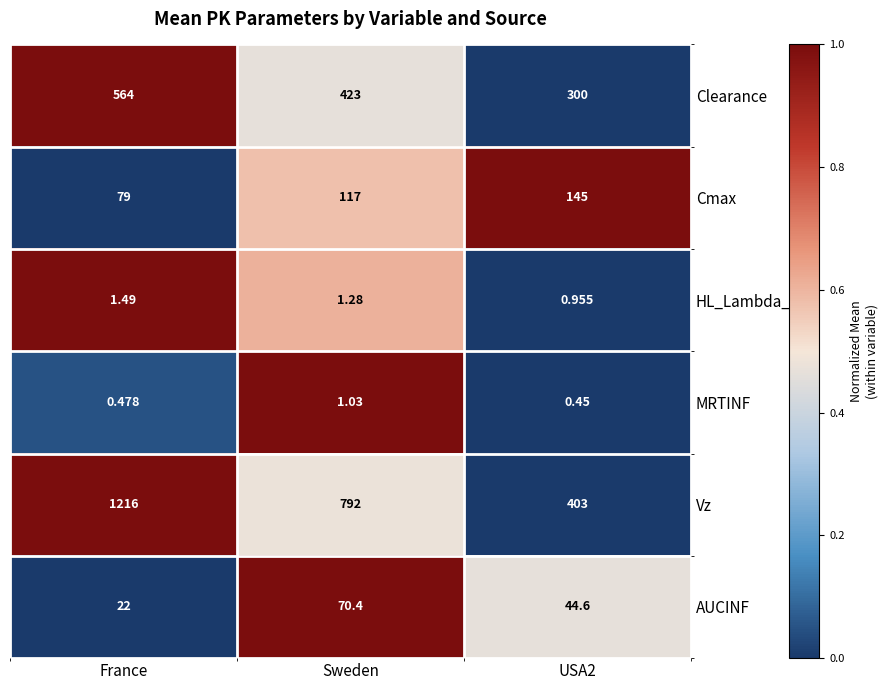

At which label does AUCINF first exceed 44?

Sweden